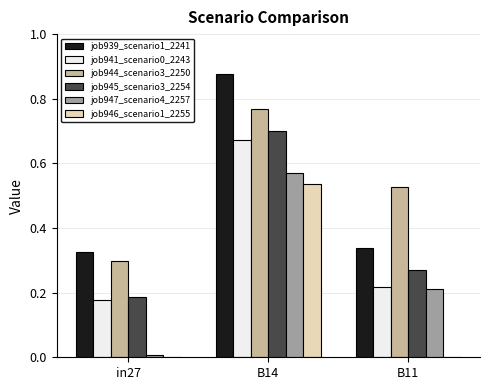

At which category is the sum across all series the highest?

B14